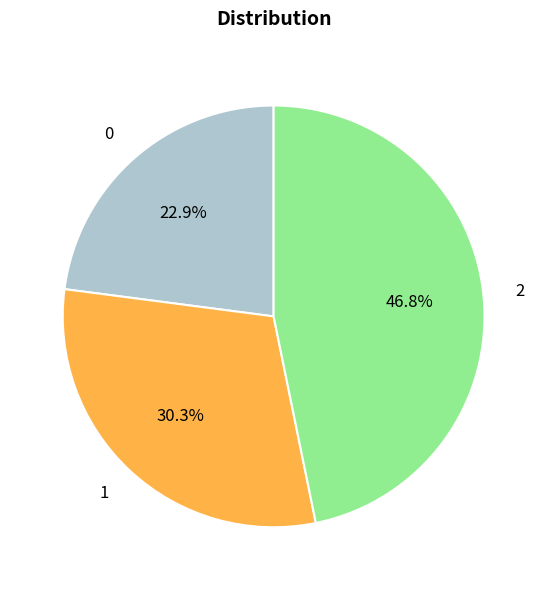

To the nearest percent, what percentage of the pie is 0?

23%